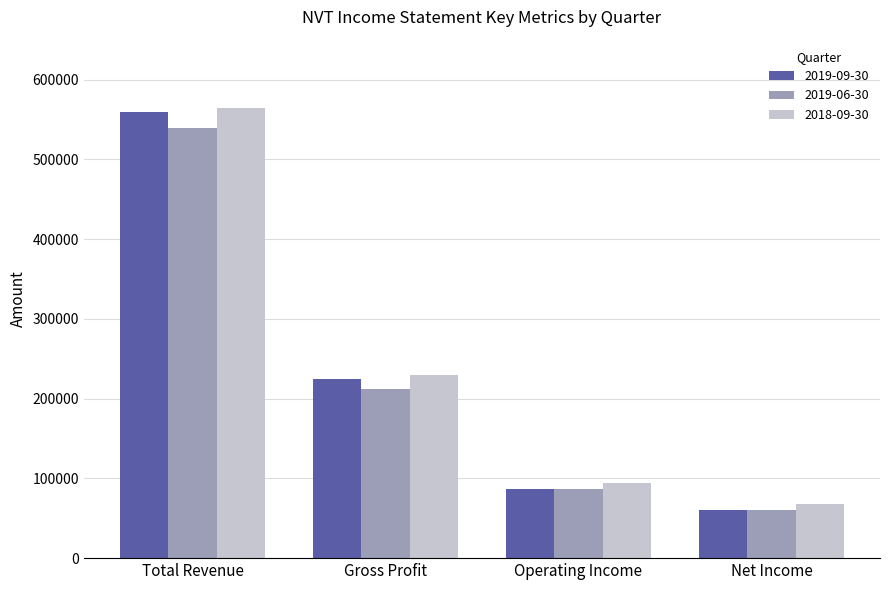

How many bars are there in each group?

3